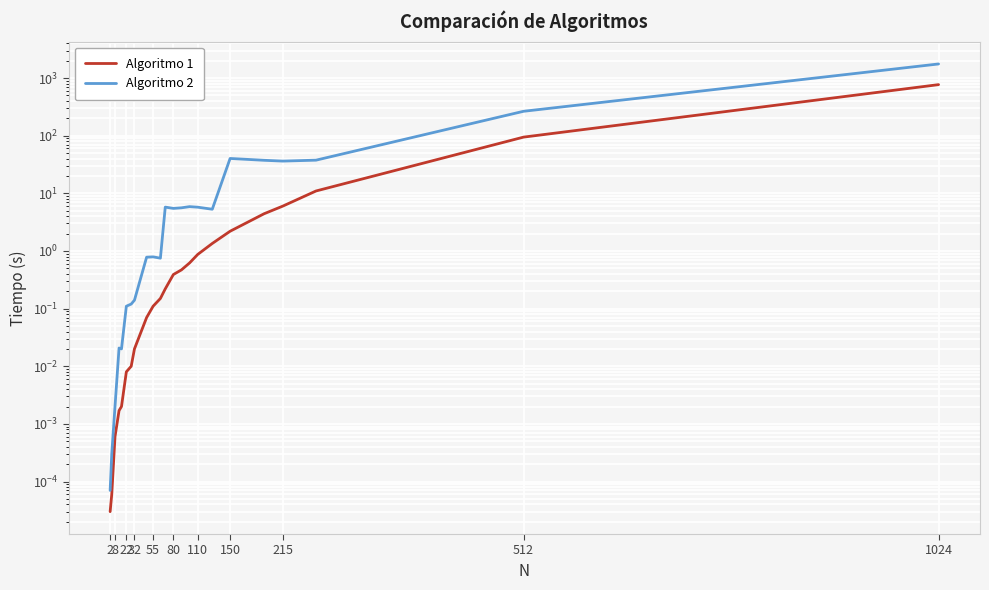

What is the difference between the maximum and minimum values in the Algoritmo 2 series?

1757.2